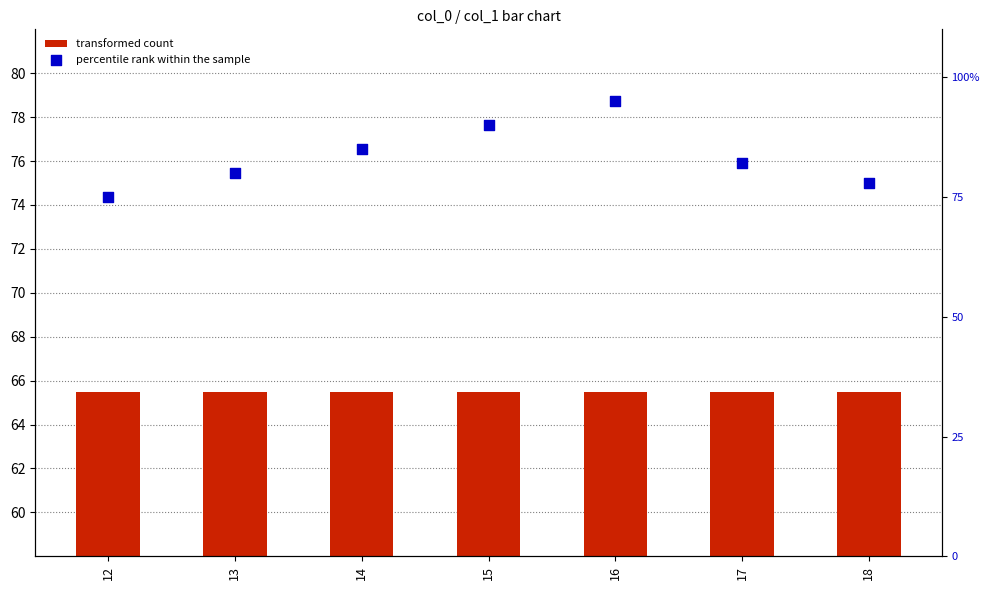

At which category is the sum across all series the highest?

16